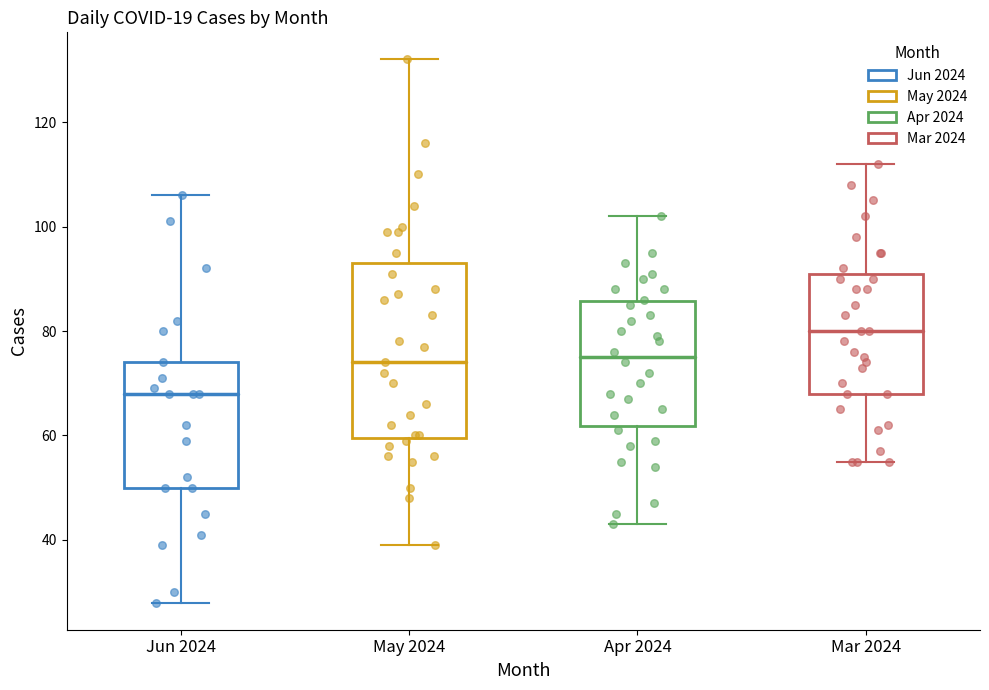

Comparing the boxes themselves (not the whiskers), which one is the tallest?

May 2024